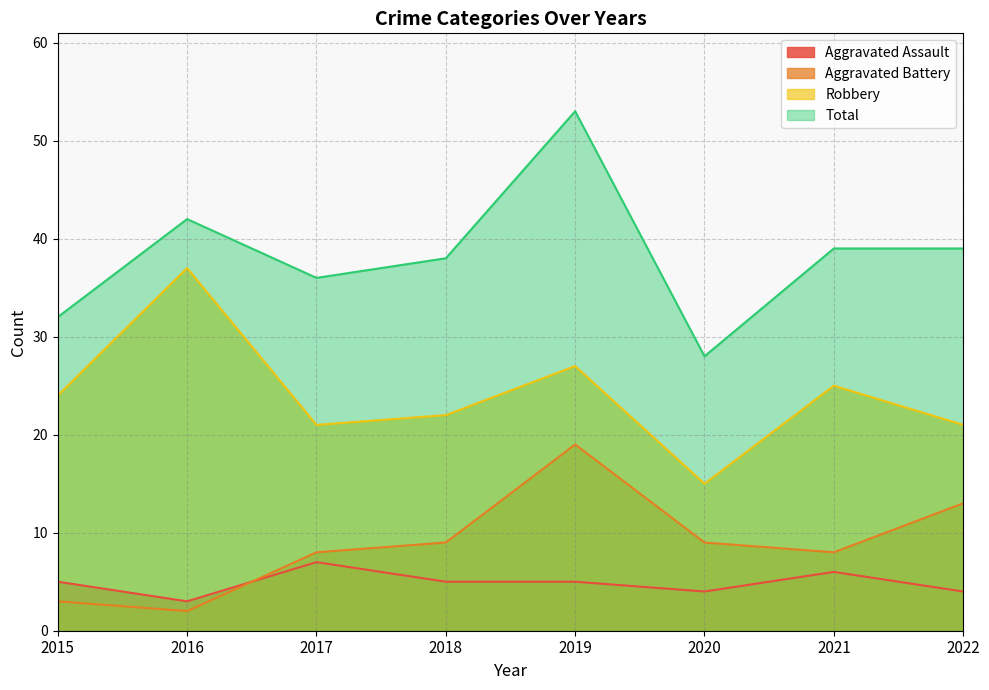

What is the difference between the maximum and minimum values in the Total series?

25